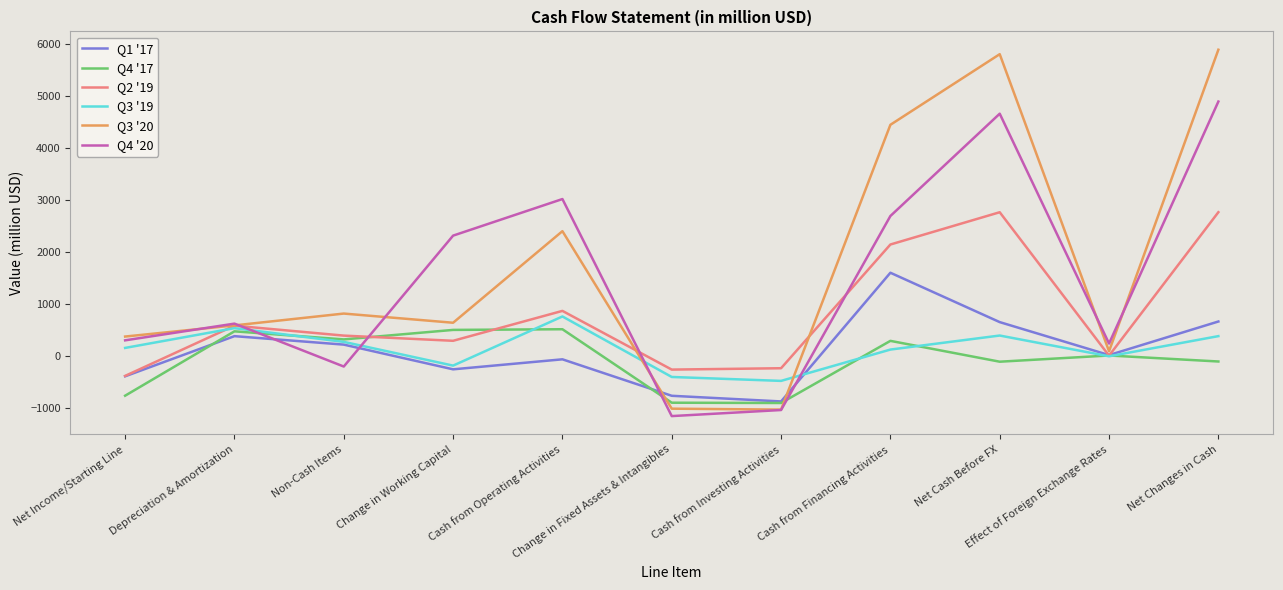

What is the difference between the highest and lowest values at Change in Fixed Assets & Intangibles?

896.1